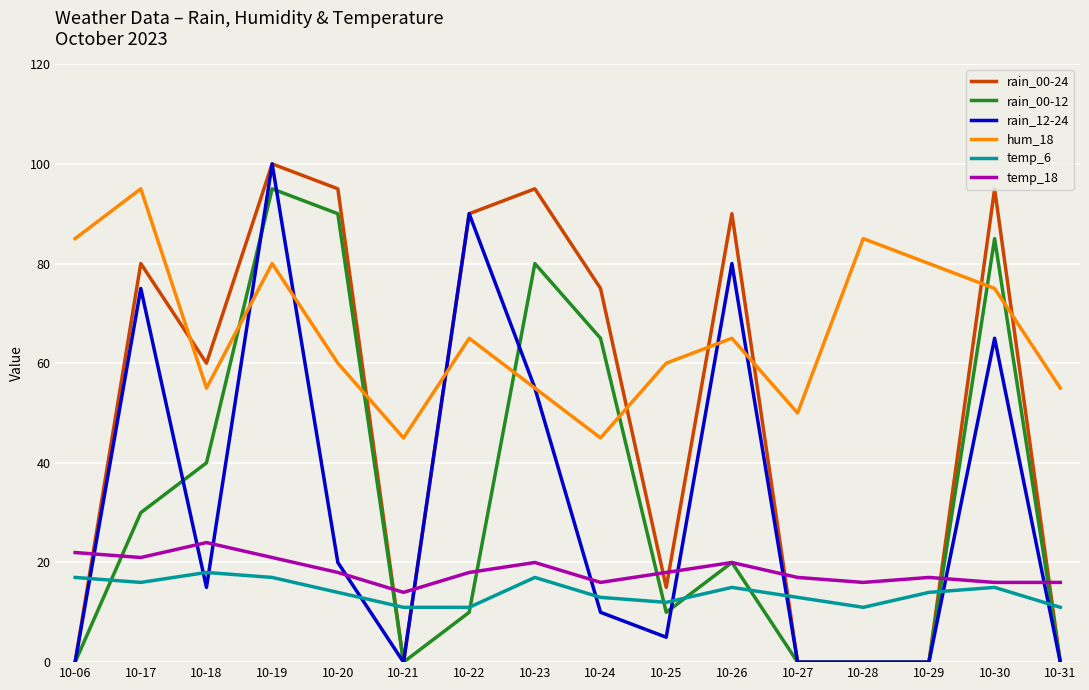

How many lines are shown in the chart?

6